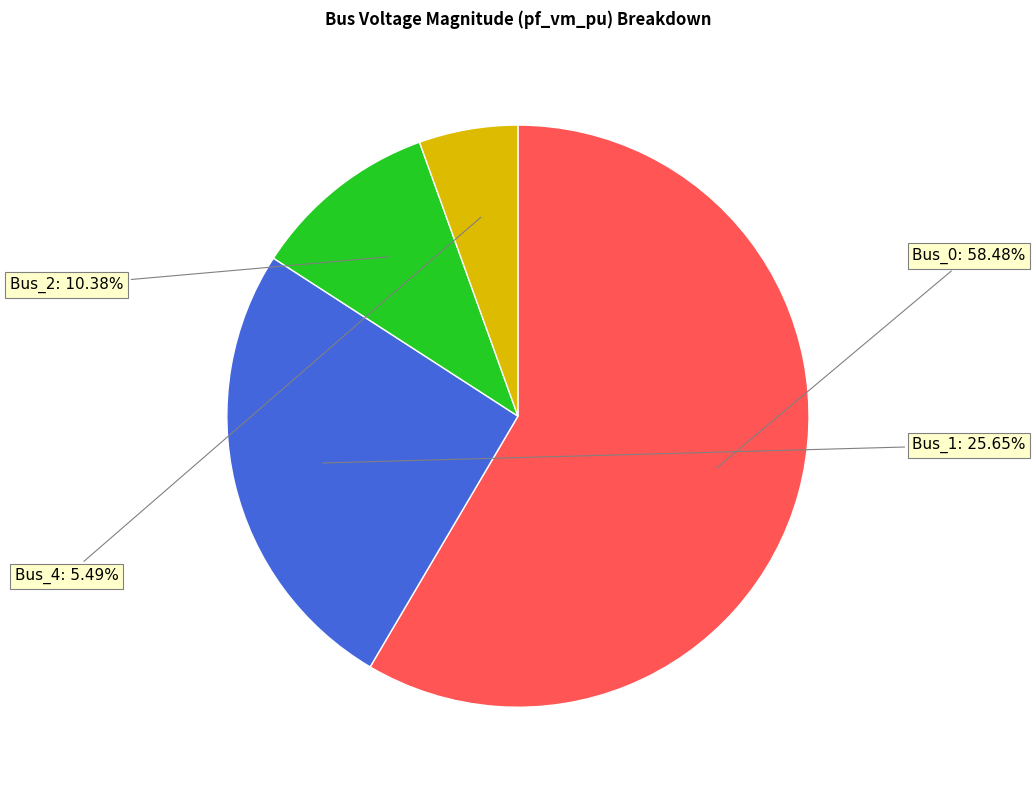

Rank the categories by value from lowest to highest.

Bus_4, Bus_2, Bus_1, Bus_0